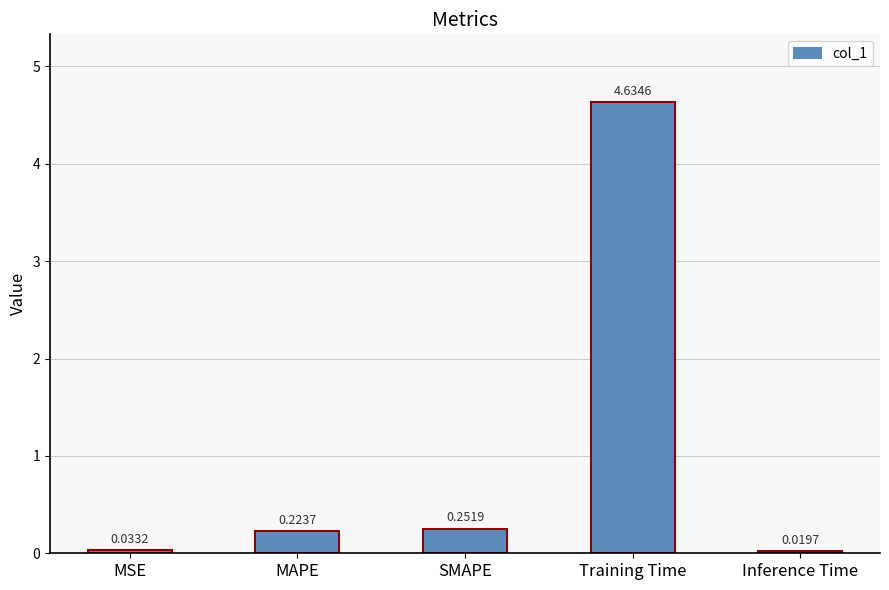

Between Training Time and Inference Time, which is larger?

Training Time